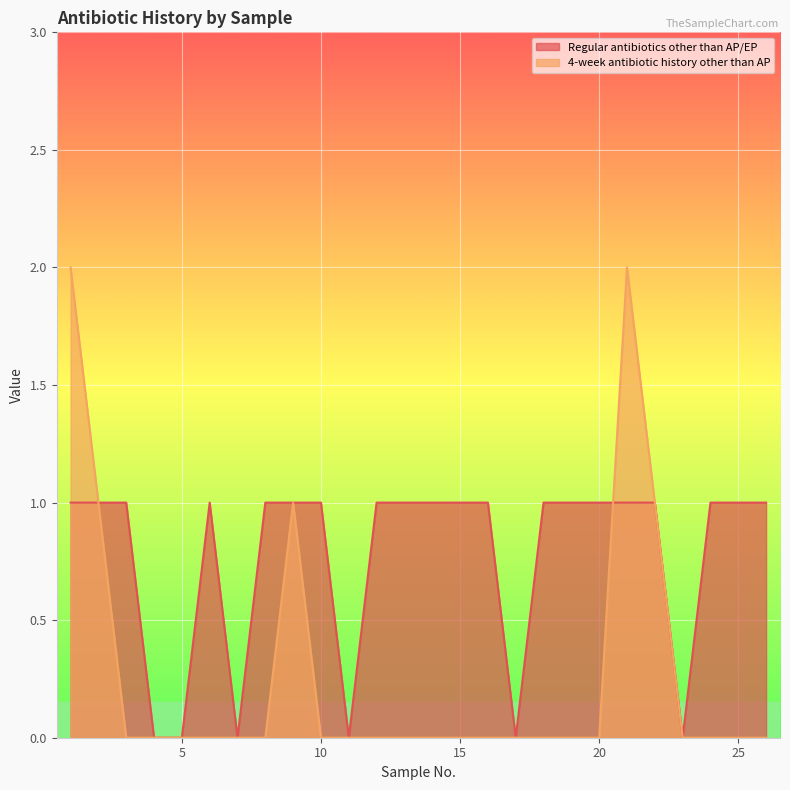

Where do 4-week antibiotic history other than AP and Regular antibiotics other than AP/EP first cross each other?

20 and 21